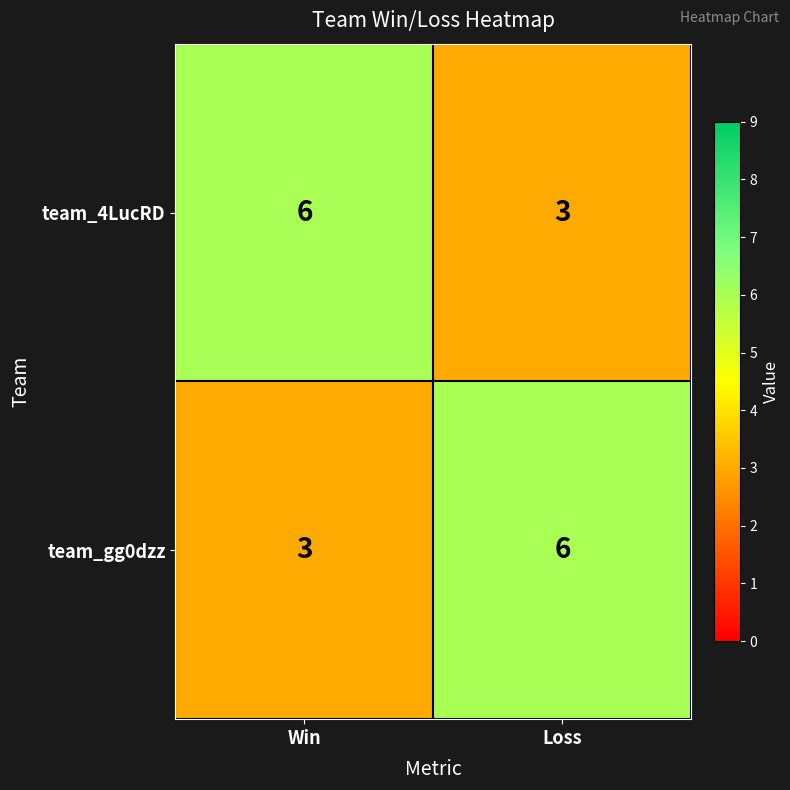

What is the maximum value shown in the chart?

6